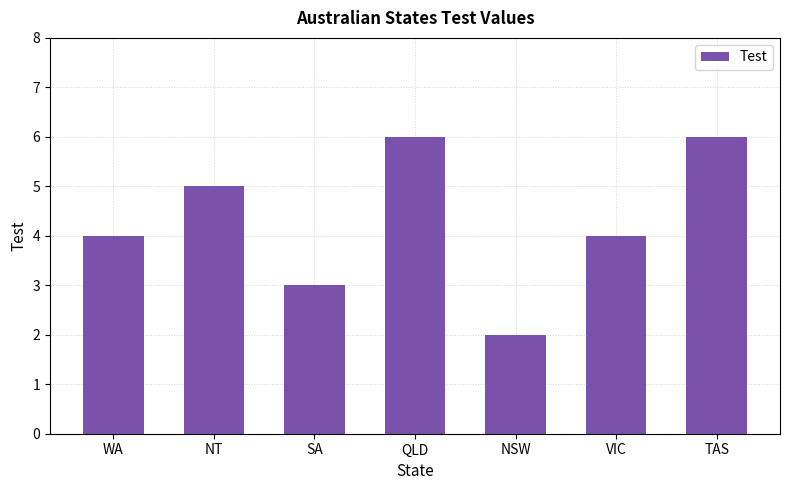

What is the approximate value at QLD?

6